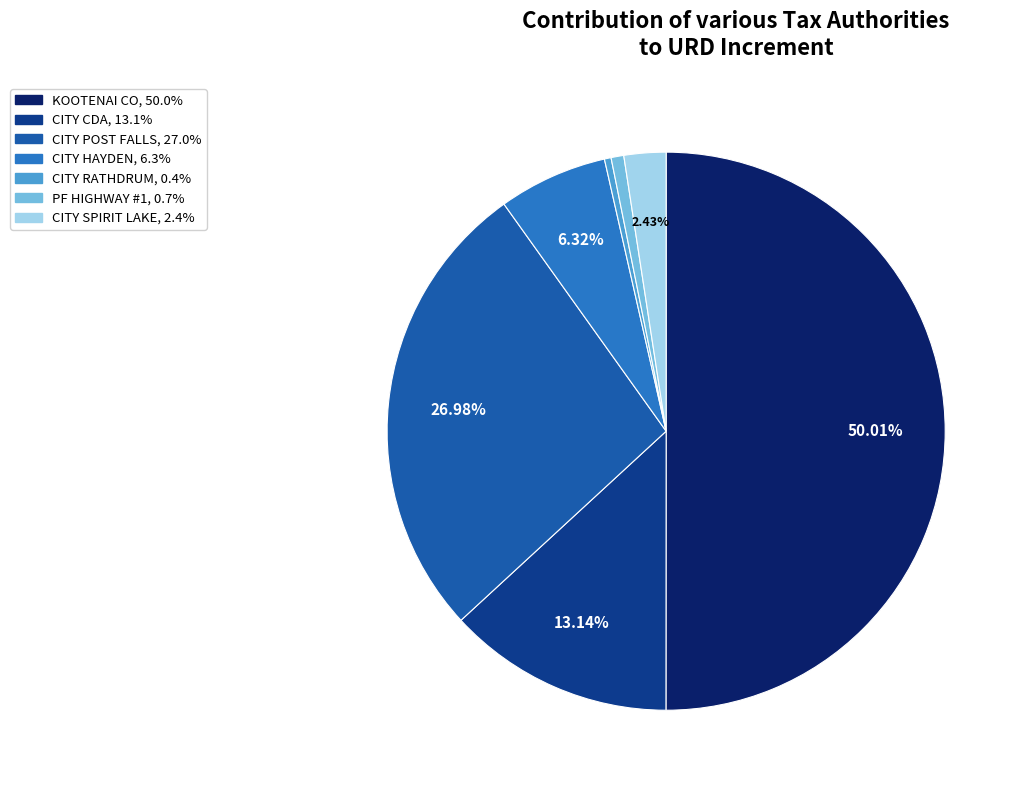

Count the number of slices in the pie.

7